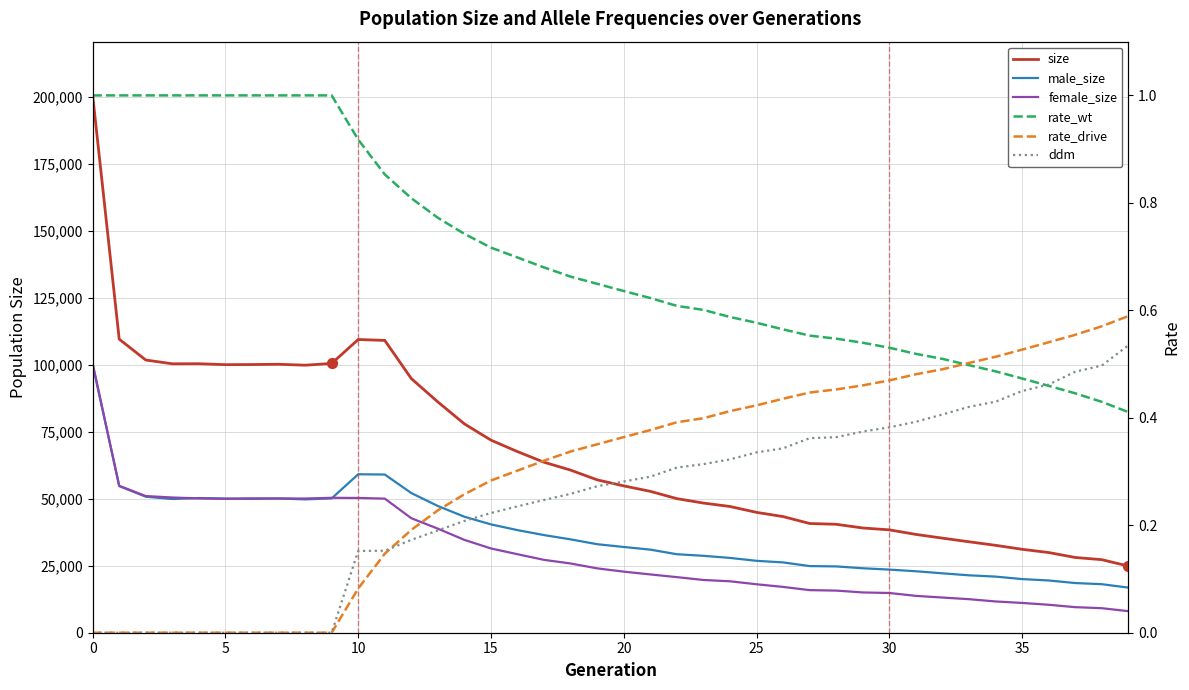

What are all the series names shown in the legend?

size, male_size, female_size, rate_wt, rate_drive, ddm